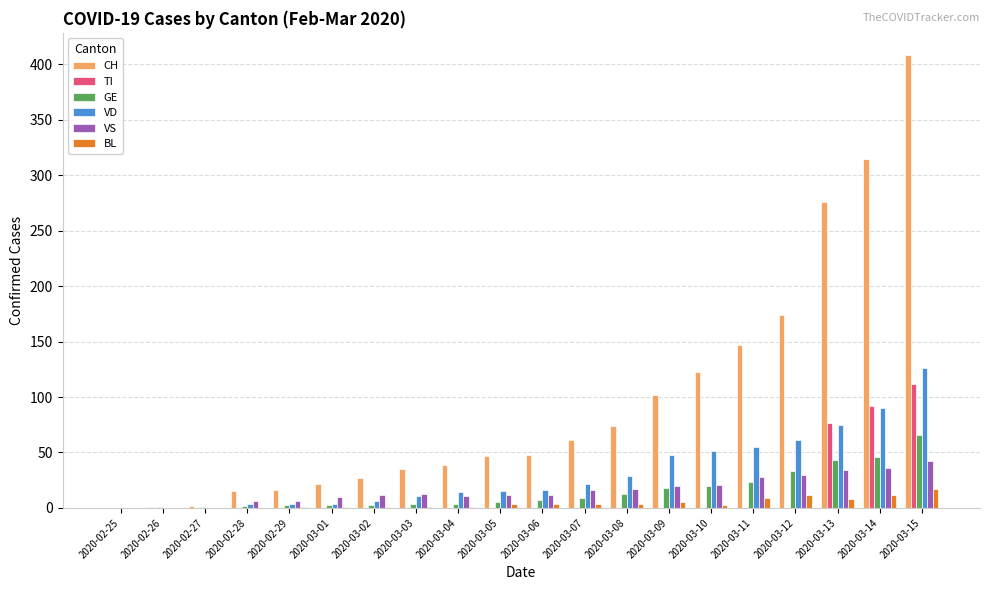

Are the bars horizontal?

No